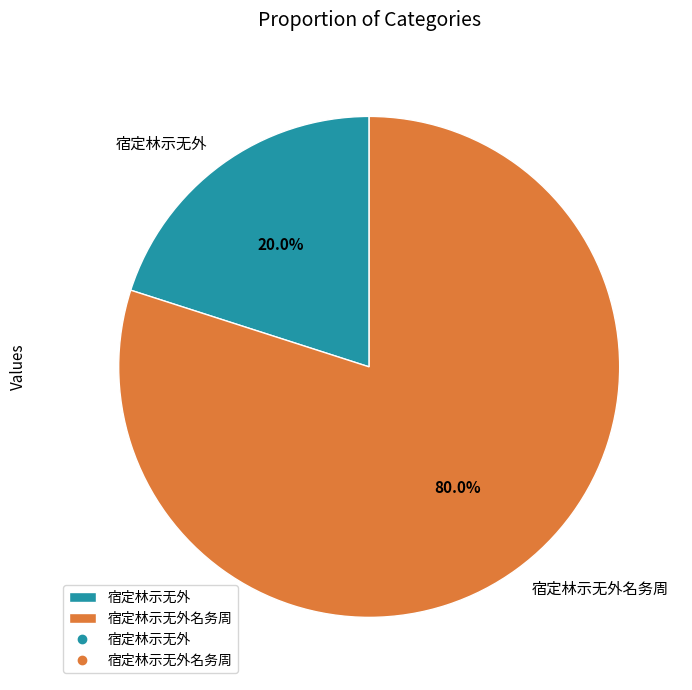

Approximately how many times larger is the value at 宿定林示无外名务周 compared to 宿定林示无外?

4.0